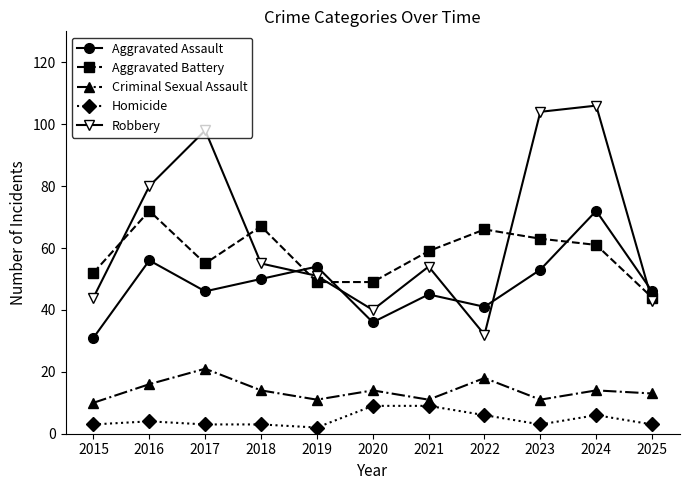

At 2024, list the series in order from smallest to largest.

Homicide, Criminal Sexual Assault, Aggravated Battery, Aggravated Assault, Robbery